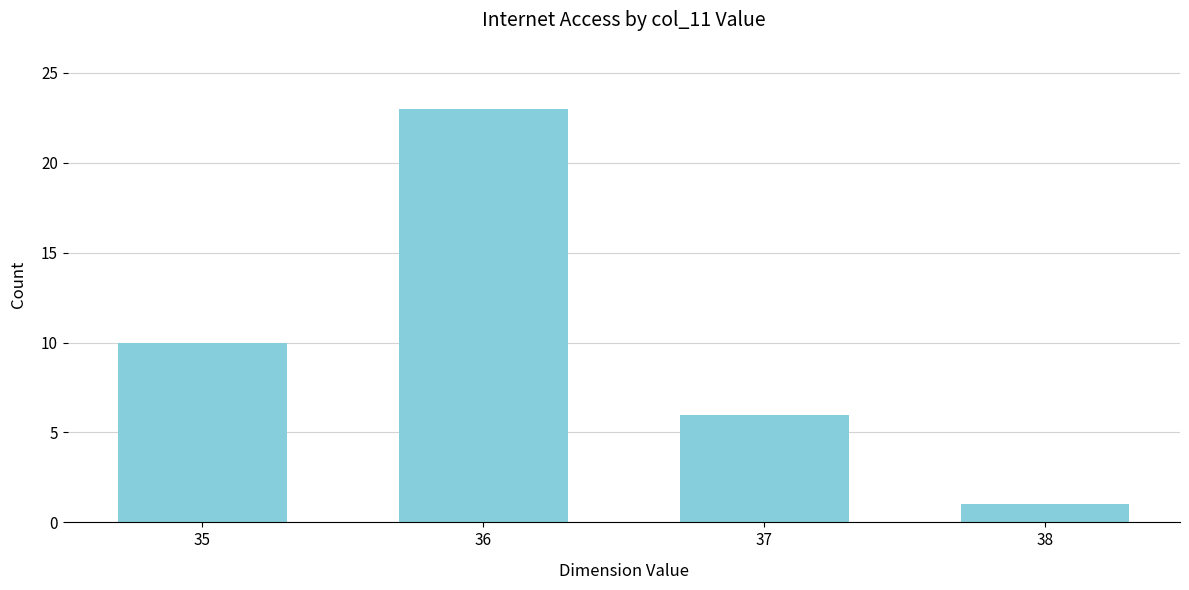

Approximately how many times larger is the value at 36 compared to 35?

2.3